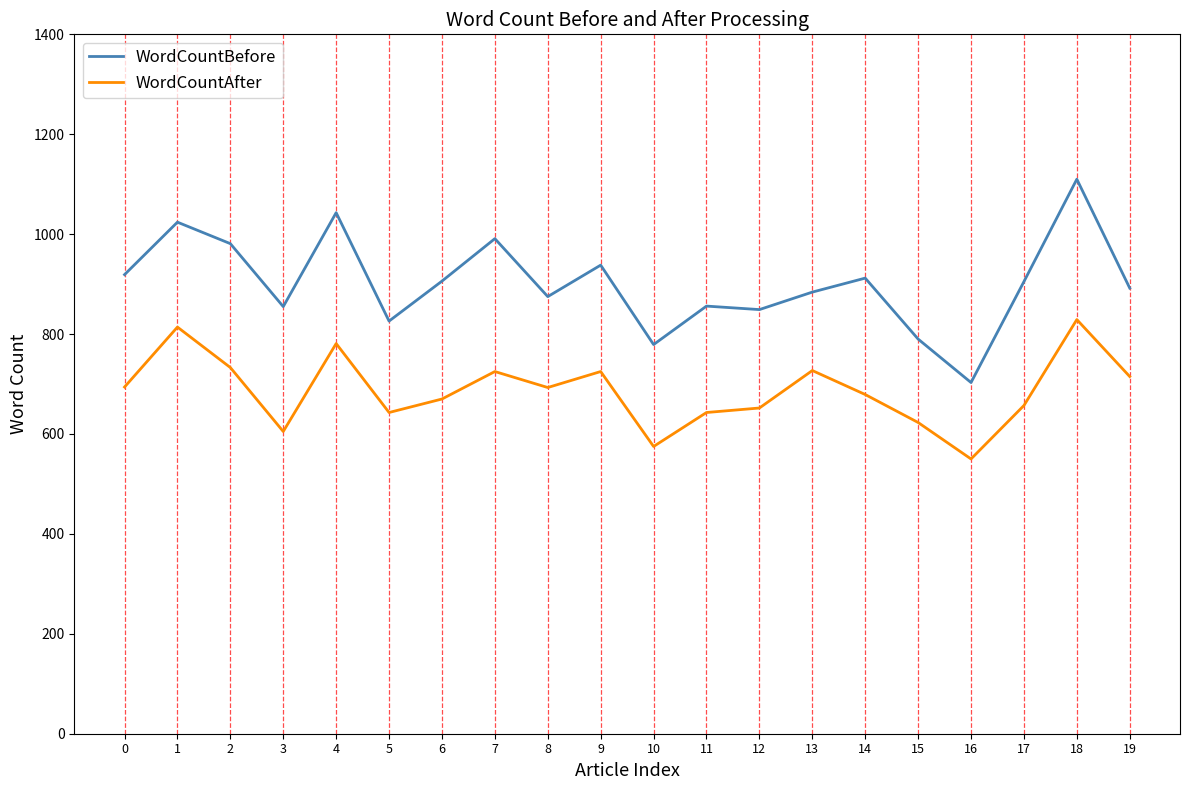

What value does the WordCountBefore series have at 7, to the nearest 50?

1000